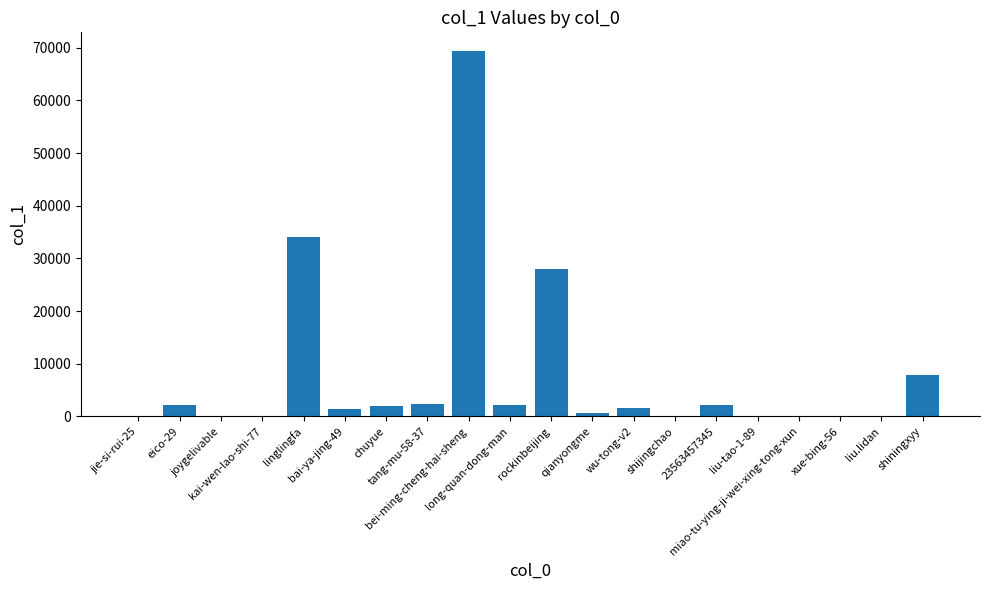

What is the greatest value displayed?

69457